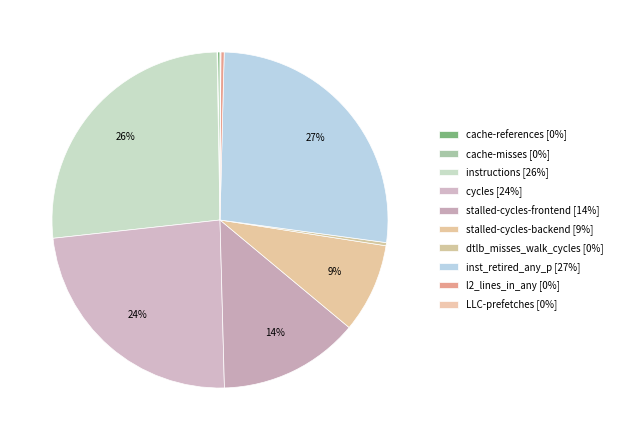

To the nearest percent, what is the combined percentage of dtlb_misses_walk_cycles and stalled-cycles-backend?

9%